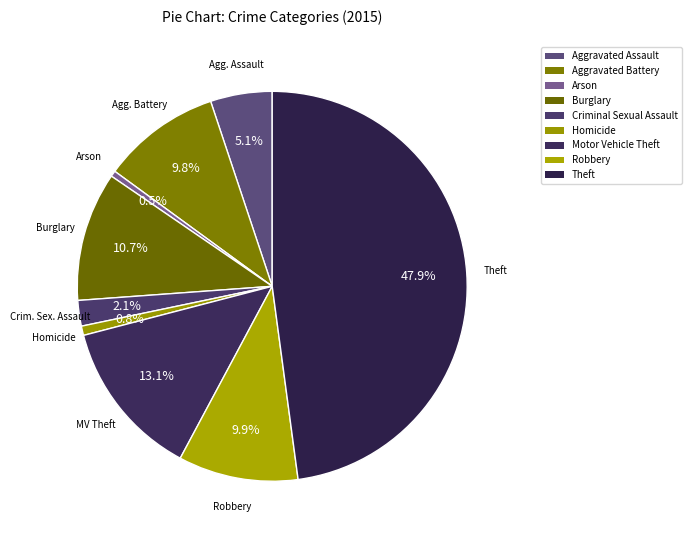

What is the smallest slice in the pie chart?

Arson